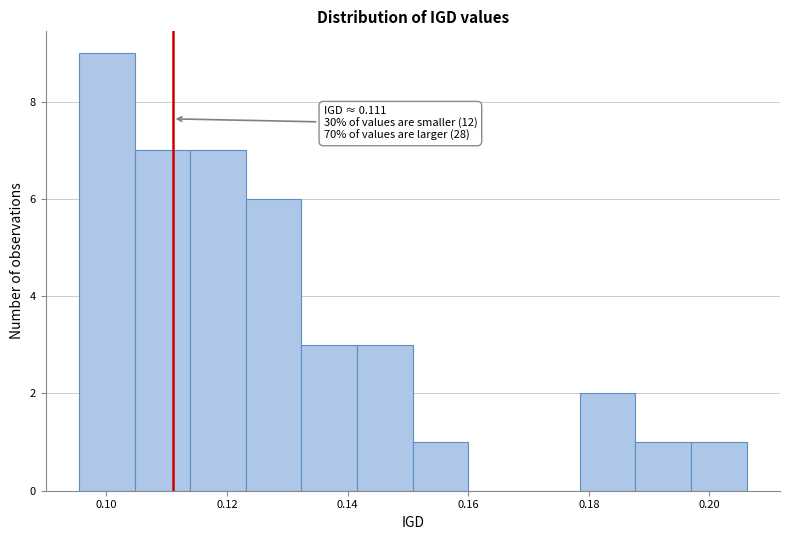

Over which range of the x-axis is the bar tallest?

0.096 to 0.104